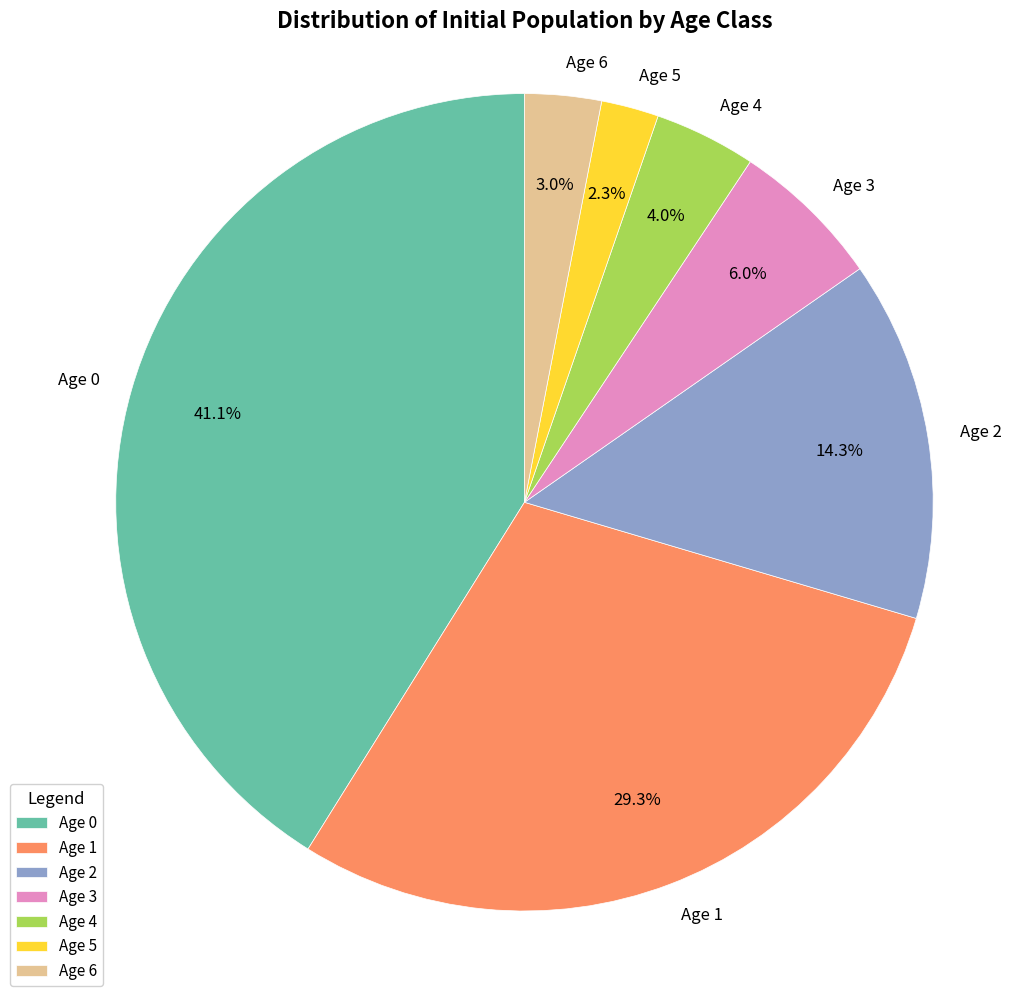

To the nearest percent, what portion does Age 4 represent?

4%